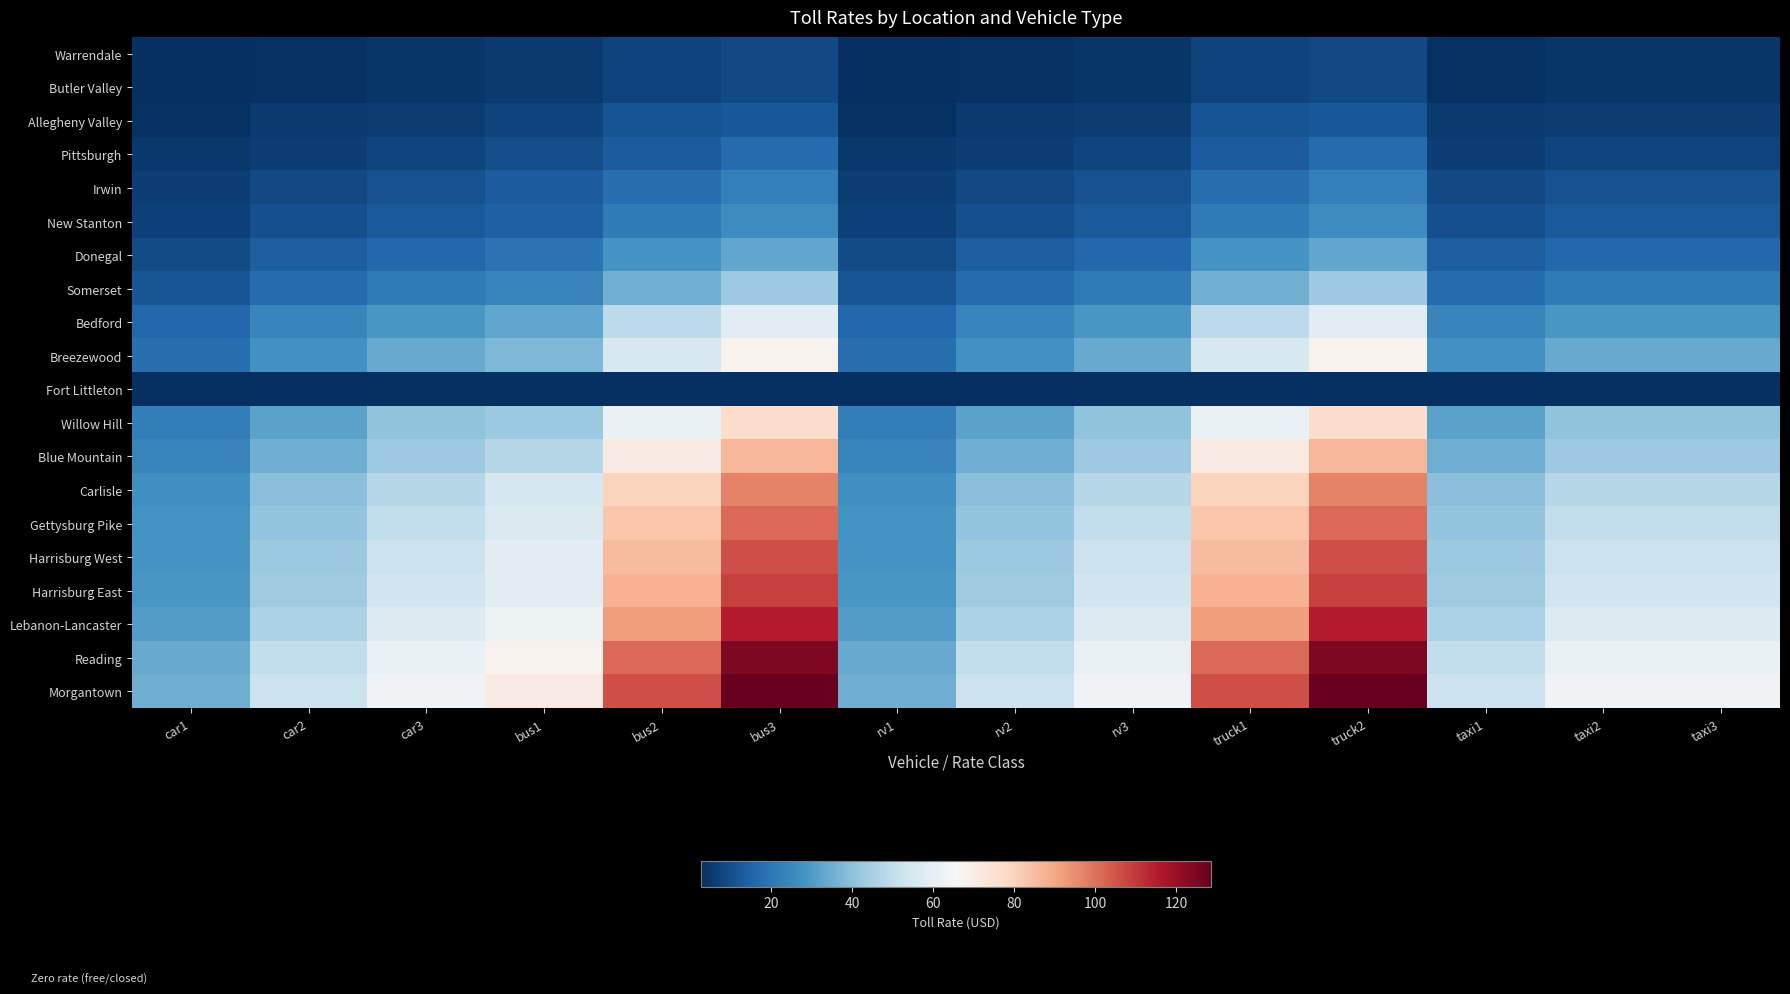

Rank the series by their maximum value, from lowest to highest.

Fort Littleton, Warrendale, Butler Valley, Allegheny Valley, Pittsburgh, Irwin, New Stanton, Donegal, Somerset, Bedford, Breezewood, Willow Hill, Blue Mountain, Carlisle, Gettysburg Pike, Harrisburg West, Harrisburg East, Lebanon-Lancaster, Reading, Morgantown